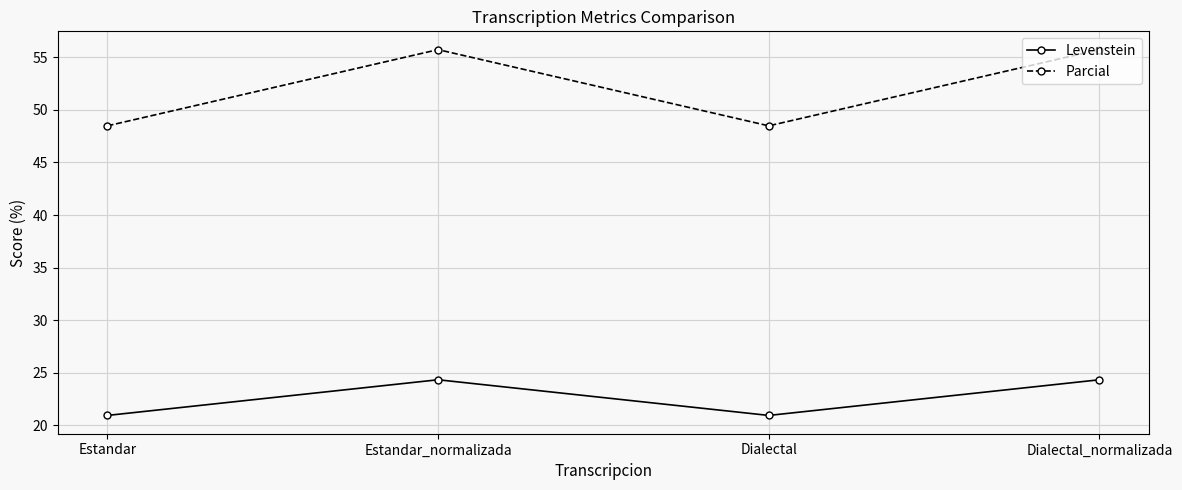

What is the label of the 3rd point from the right?

Estandar_normalizada